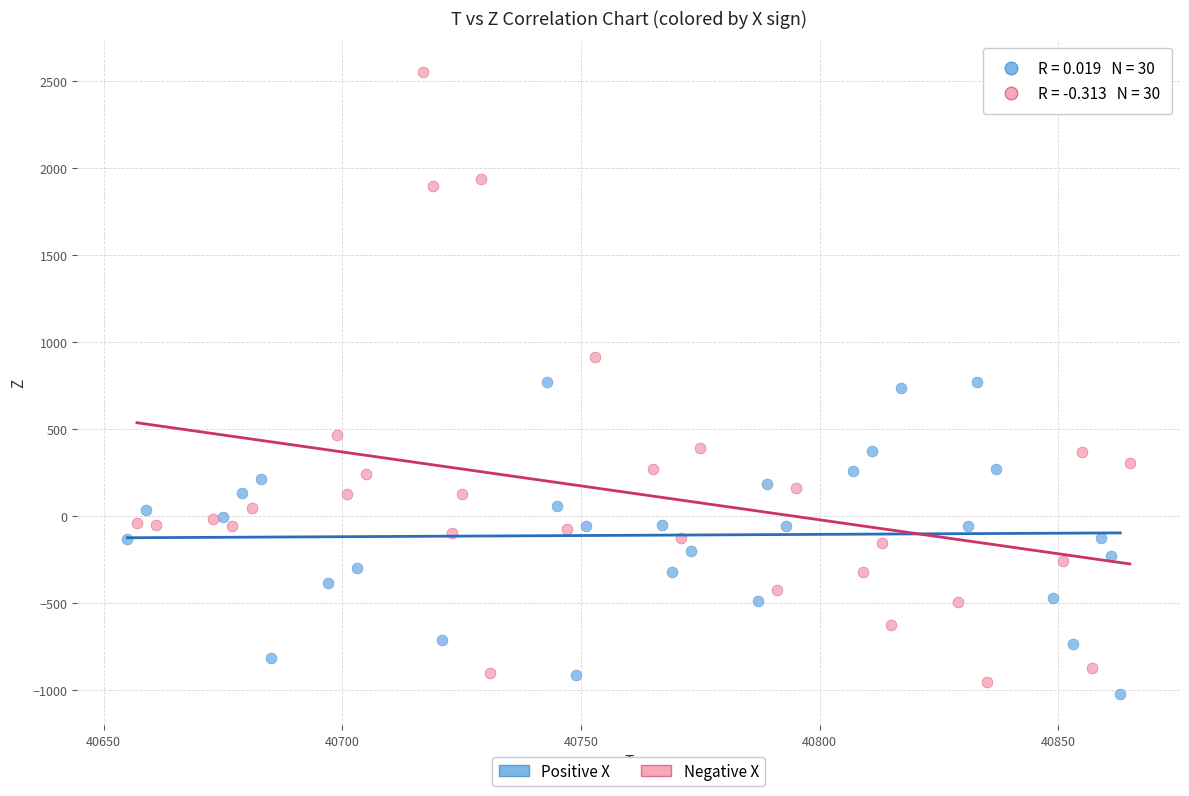

Which series has the widest spread of Y values?

Negative X